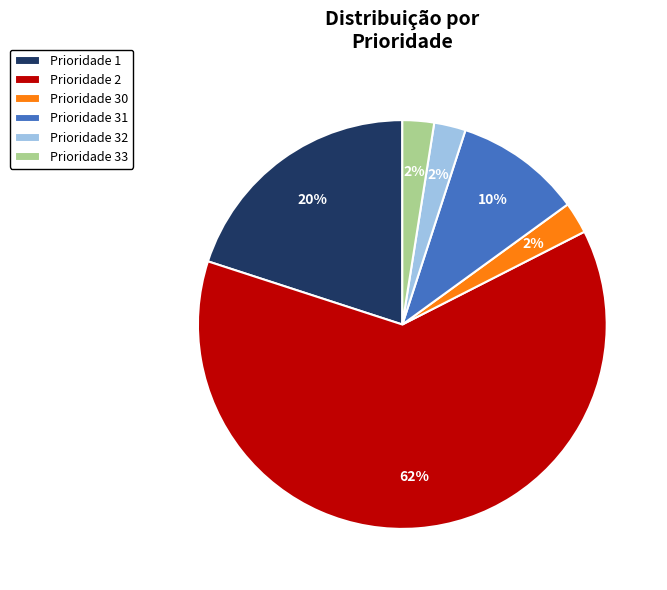

Which has a higher value, Prioridade 1 or Prioridade 31?

Prioridade 1